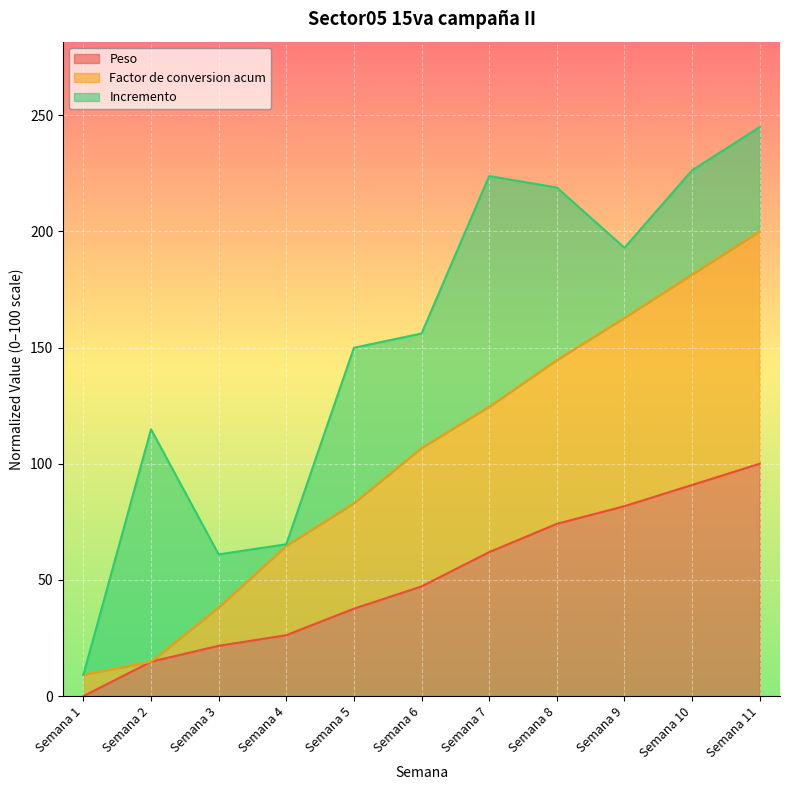

What is the value of the Peso point at the 6th from the left?

47.2